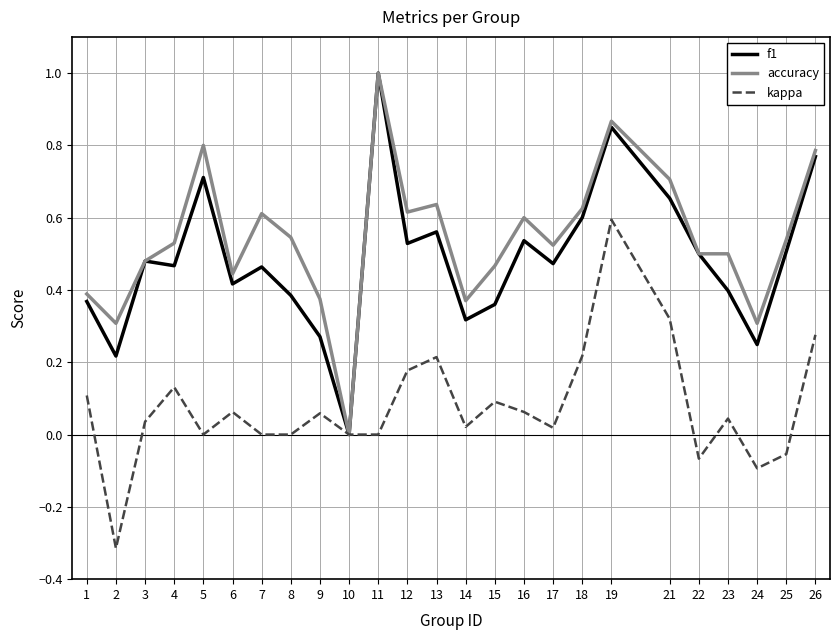

The value of accuracy at 8 is 0.5. True or false?

True